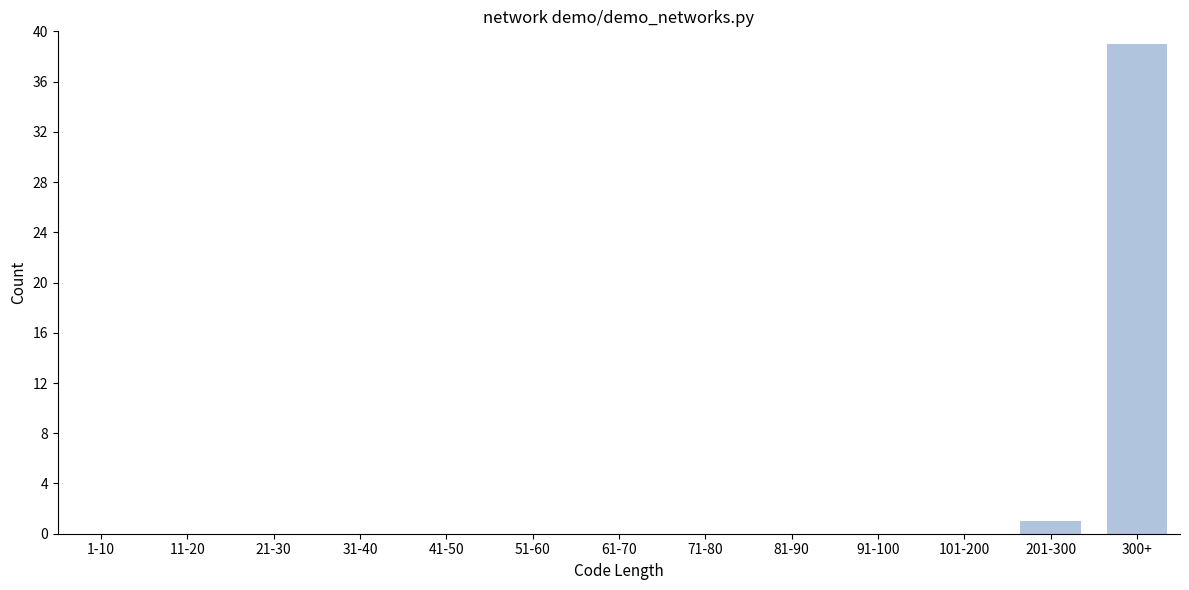

Reading left to right, what are all the values shown in this chart?

1-10=0	11-20=0	21-30=0	31-40=0	41-50=0	51-60=0	61-70=0	71-80=0	81-90=0	91-100=0	101-200=0	201-300=1	300+=39